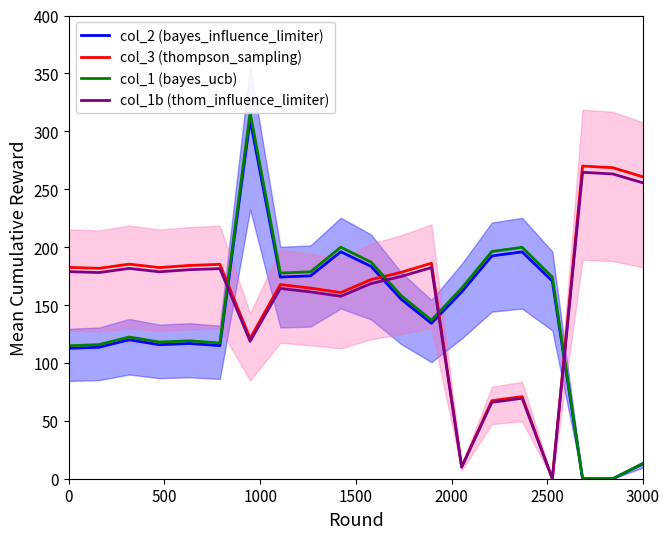

Reading left to right, what are all the values shown in this chart?

col_2 (bayes_influence_limiter): 112.6	113.5	120.0	115.7	116.8	114.9	310.0	174.1	175.2	196.0	183.4	155.0	134.2	161.3	192.4	195.9	170.7	0.1	0.0	12.9
col_3 (thompson_sampling): 182.5	181.7	185.3	182.3	184.2	185.1	121.1	167.7	164.6	160.8	172.0	178.2	186.1	10.2	67.4	70.9	0.0	270.0	268.5	260.7
col_1 (bayes_ucb): 114.8	115.8	122.4	118.0	119.1	117.2	316.2	177.6	178.7	199.9	187.1	158.1	136.9	164.5	196.2	199.8	174.1	0.1	0.0	13.2
col_1b (thom_influence_limiter): 178.8	178.0	181.6	178.7	180.5	181.4	118.7	164.3	161.3	157.6	168.5	174.7	182.4	10.0	66.0	69.5	0.0	264.6	263.2	255.5